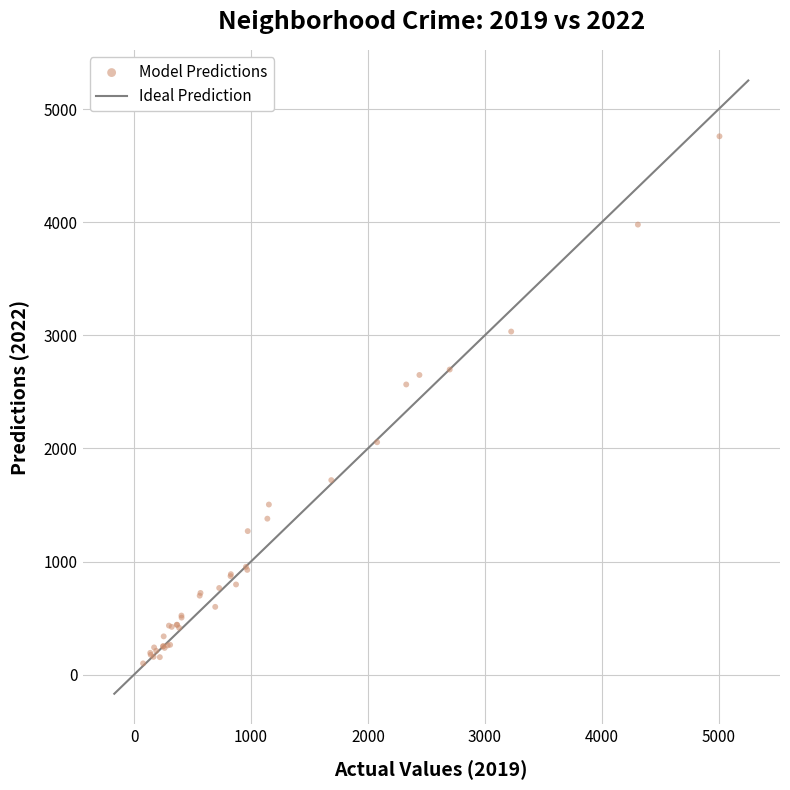

What Y value in the scatter plot is closest to 2430?

2566